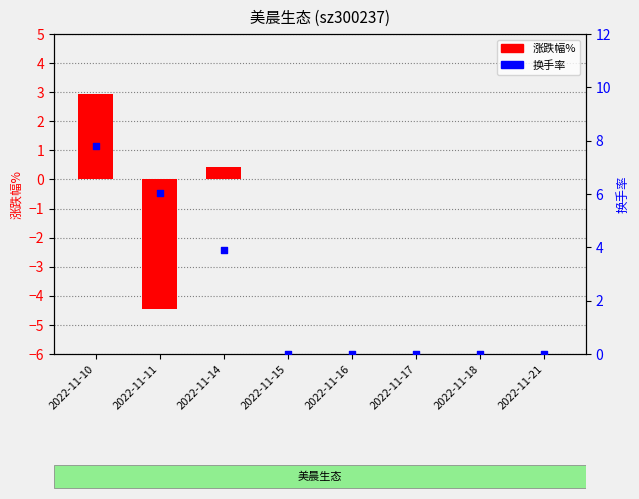

At which category is the sum across all series the highest?

2022-11-10